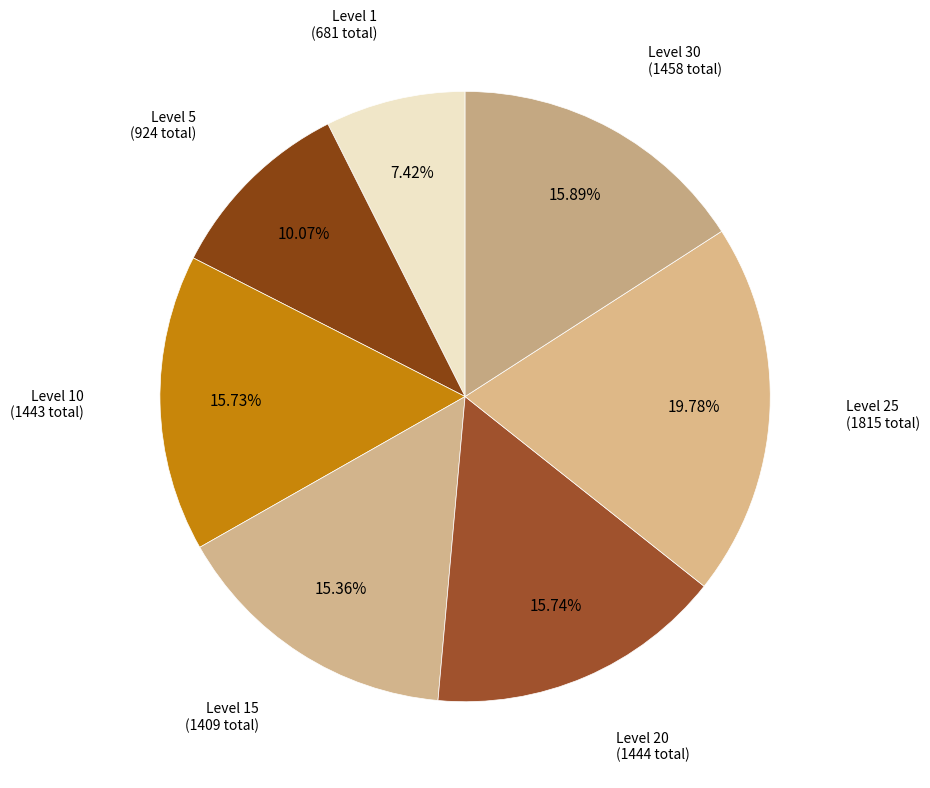

How many segments does this pie chart have?

7